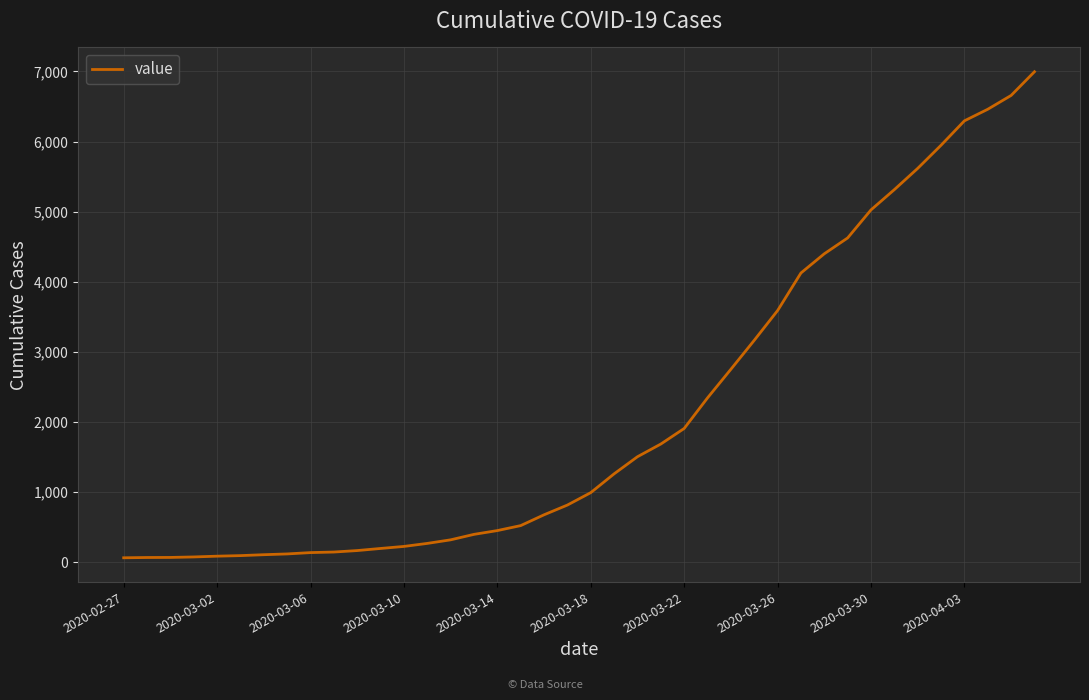

What is the greatest value displayed?

6995